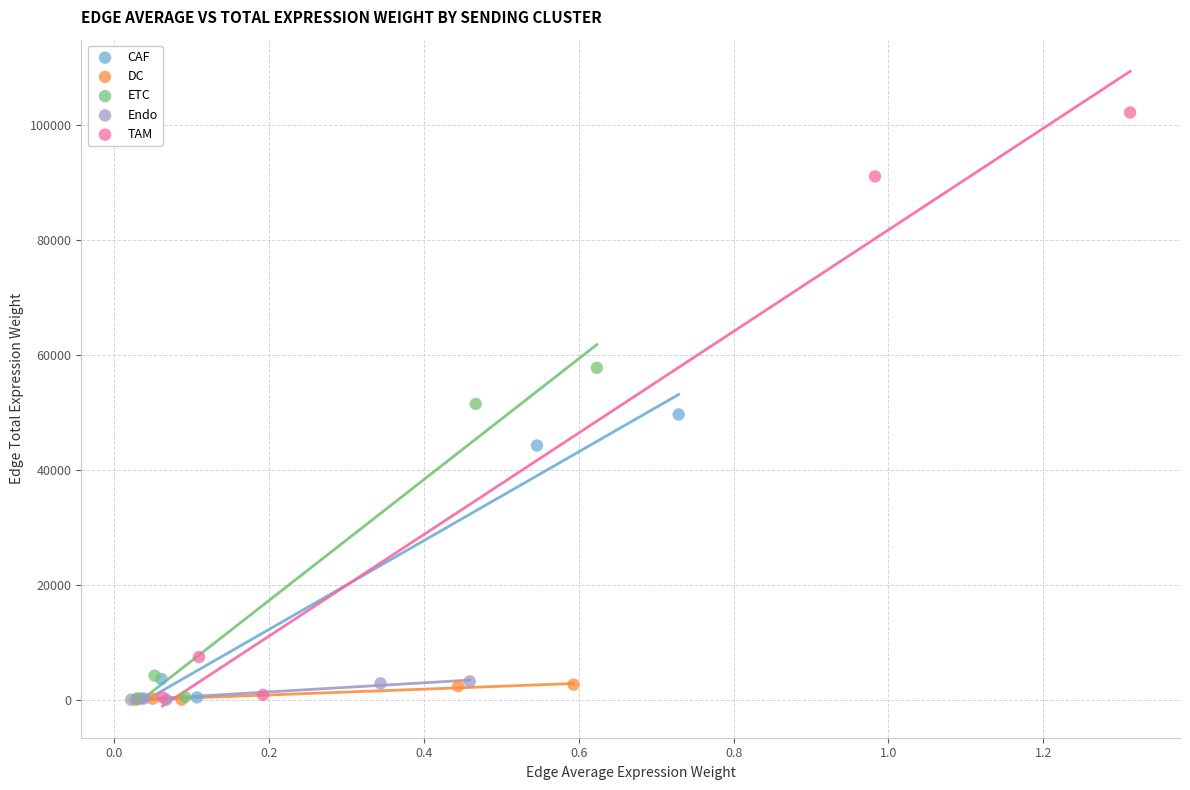

Which series contains the highest Y value?

TAM